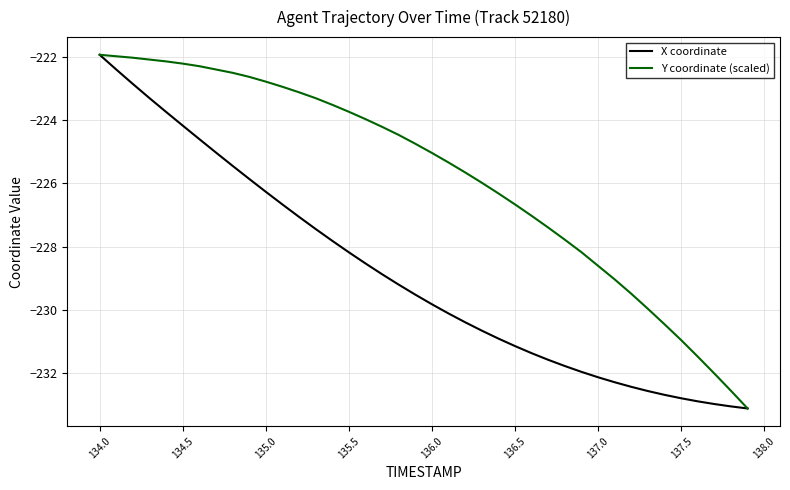

Rank the series by their average value, from lowest to highest.

X coordinate, Y coordinate (scaled)